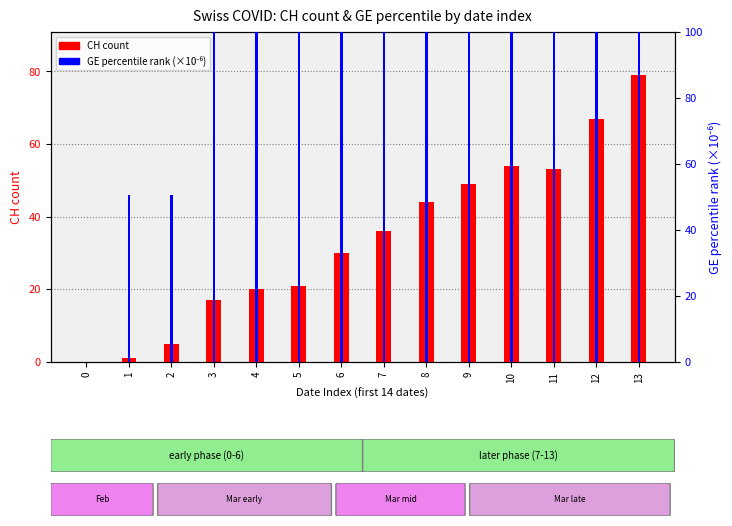

How many values in the CH (count) series exceed 36?

6